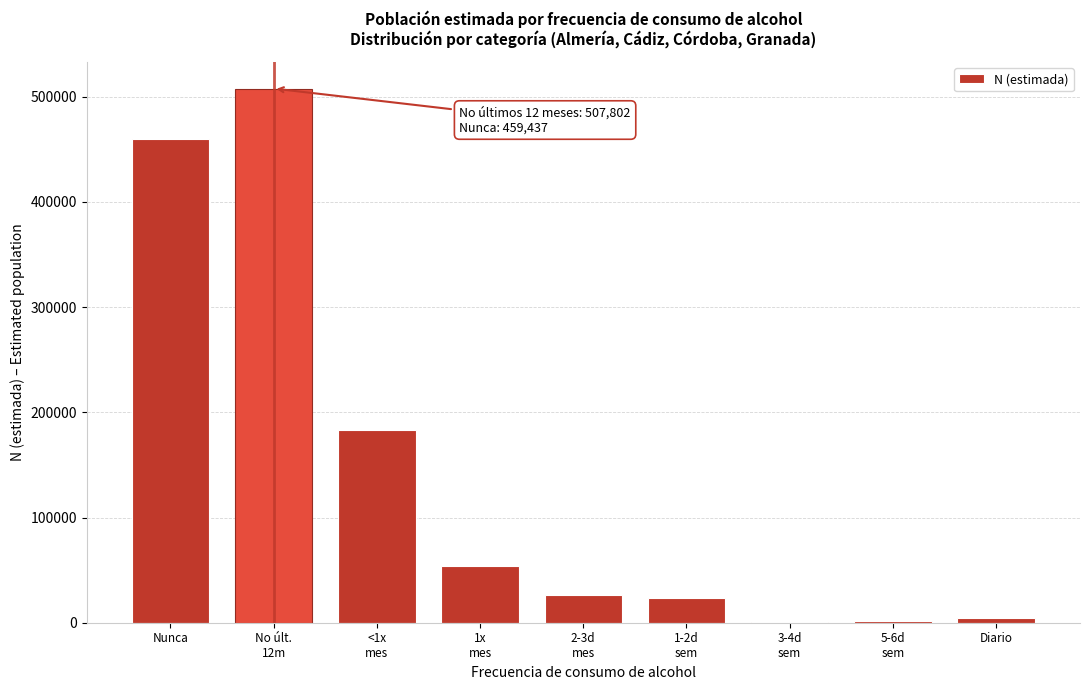

How many series are shown in this chart?

1